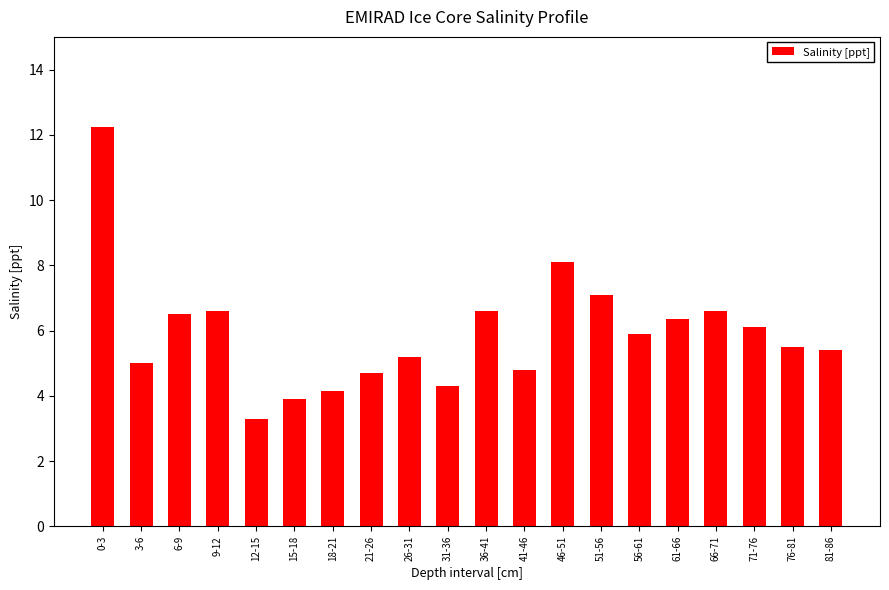

What is the difference between the values at 0-3 and 18-21?

8.1